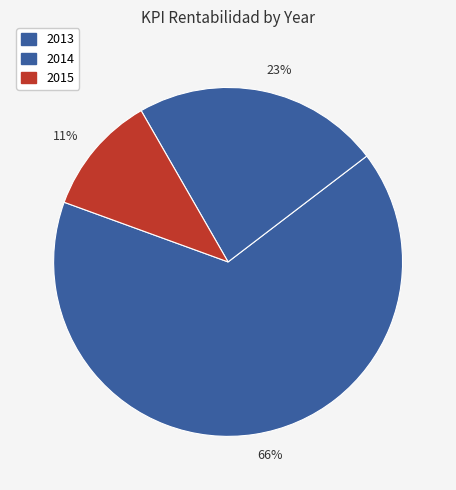

To the nearest percent, what is the average slice percentage?

33%